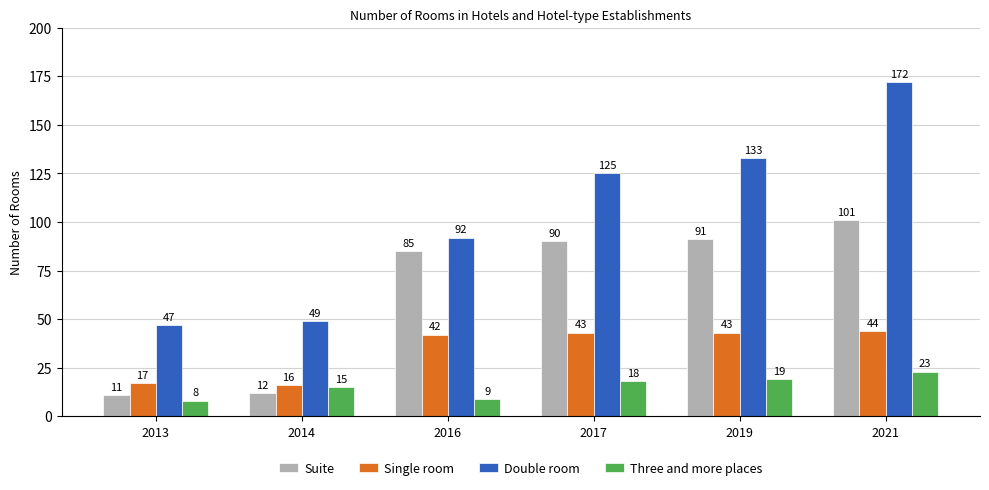

What is the value of the Single room bar at the 5th from the left?

43